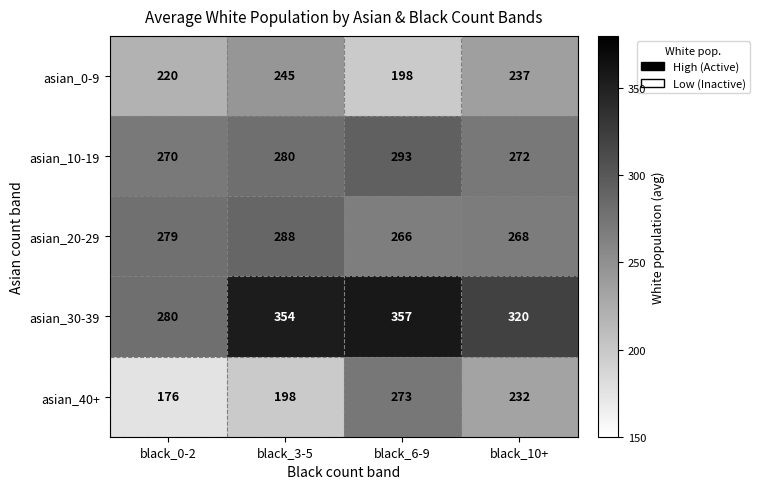

Which series changed the most between black_0-2 and black_3-5?

asian_30-39